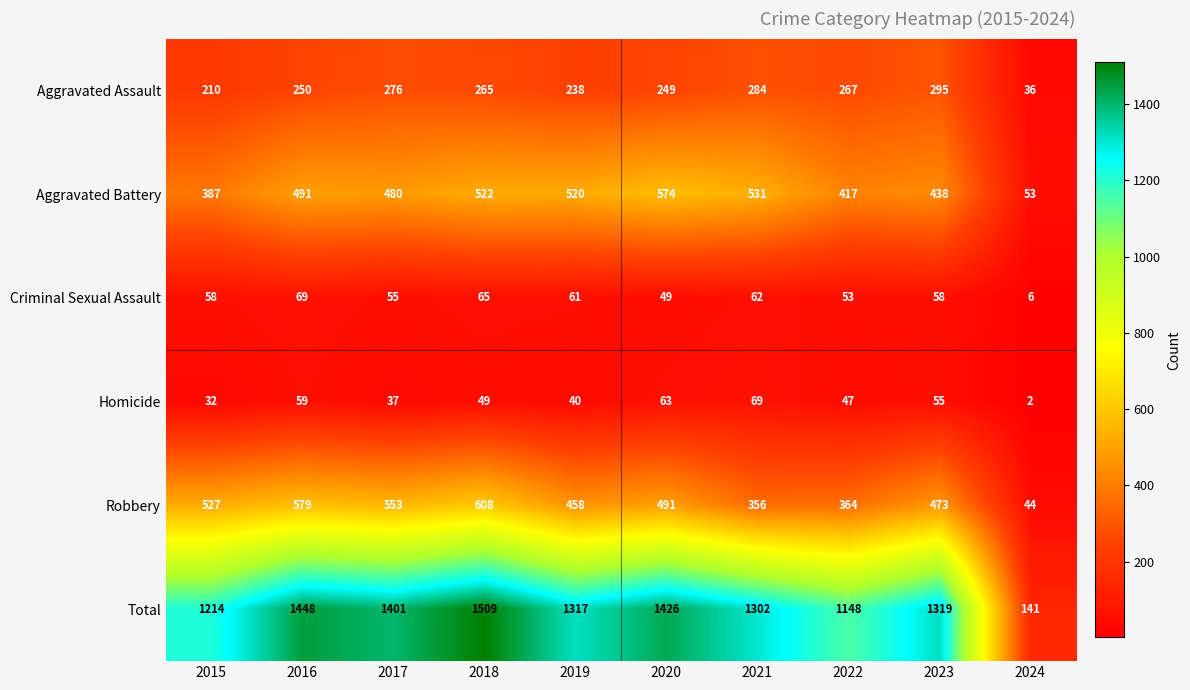

At which category is the sum across all series the highest?

2018